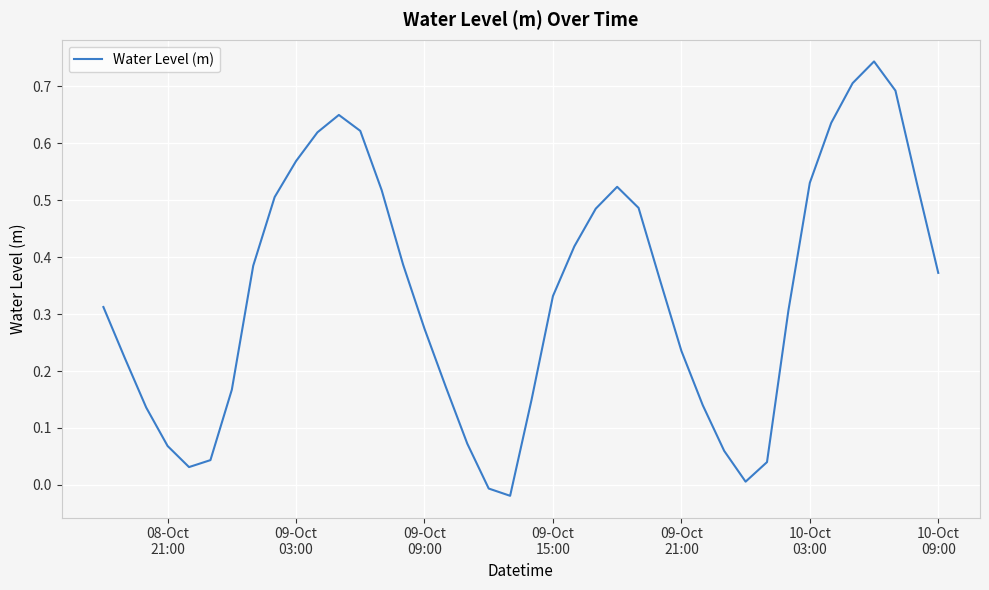

What is the difference between the maximum and minimum values?

0.8